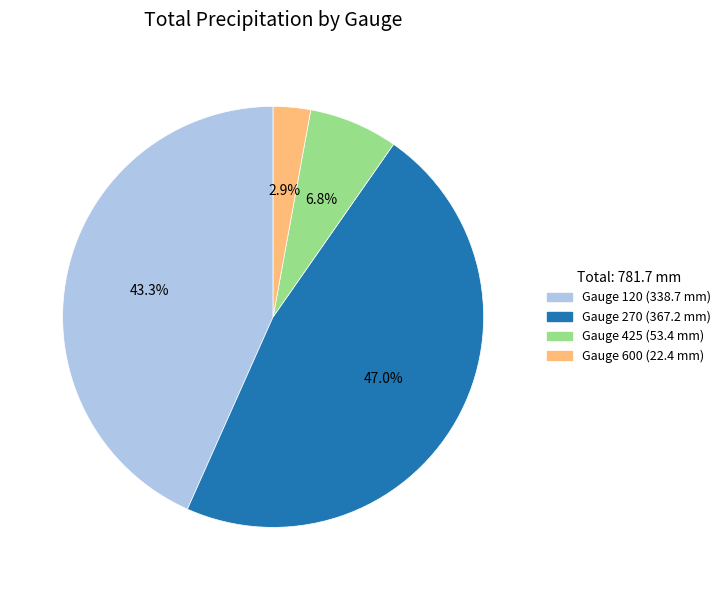

Is there any slice that represents more than half of the pie?

No